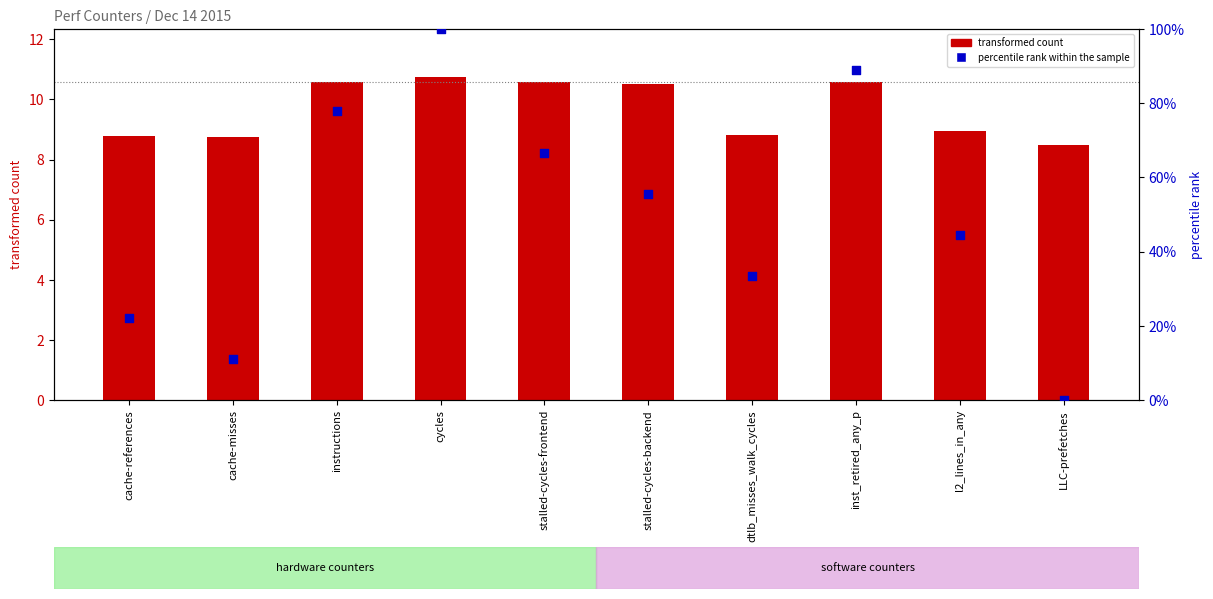

What are all the series names shown in the legend?

transformed count, percentile rank within the sample